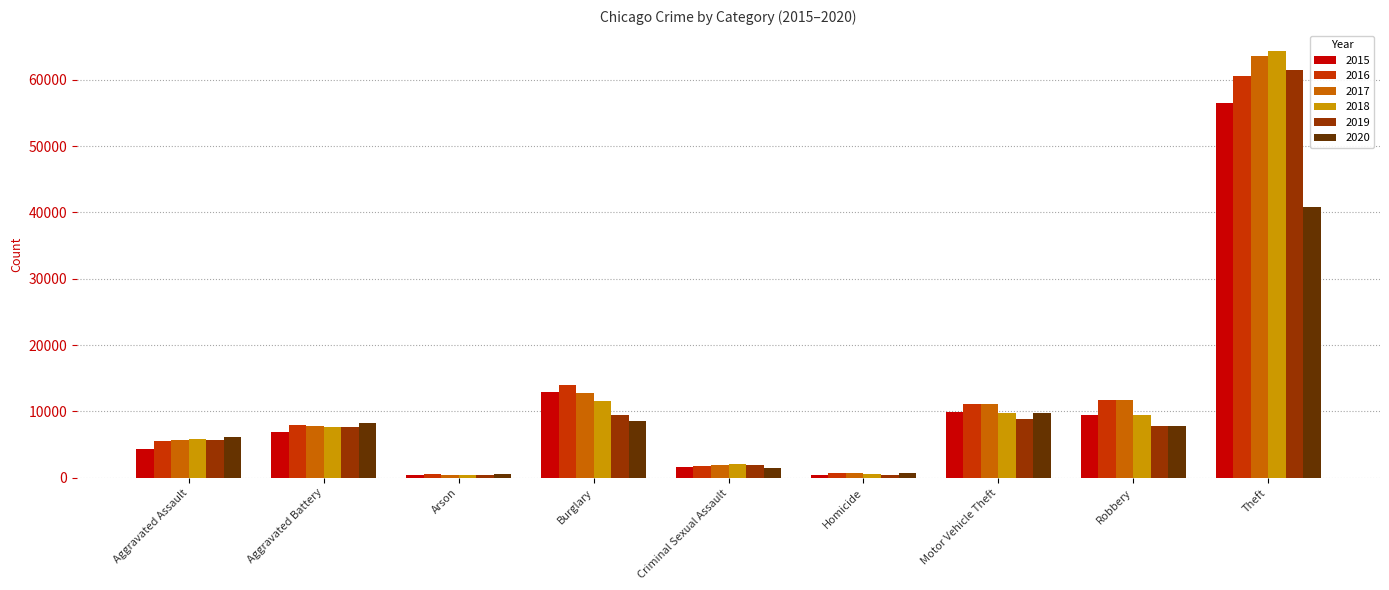

What is the minimum value shown in the chart?

368